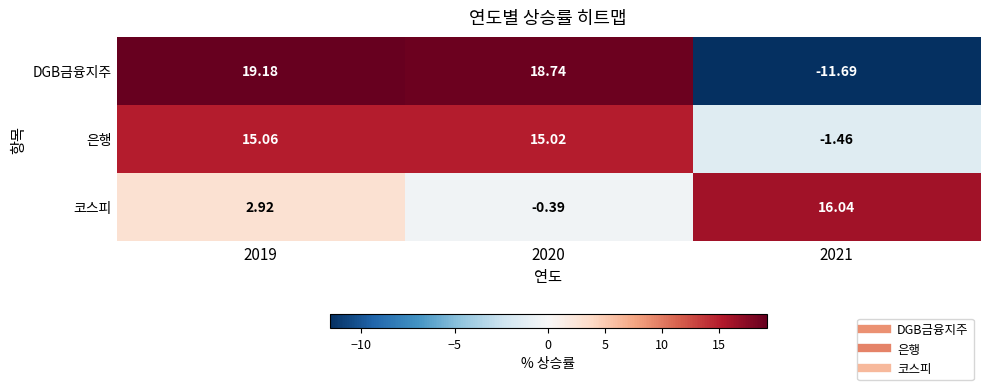

List the series in order of their peak value, lowest first.

은행, 코스피, DGB금융지주